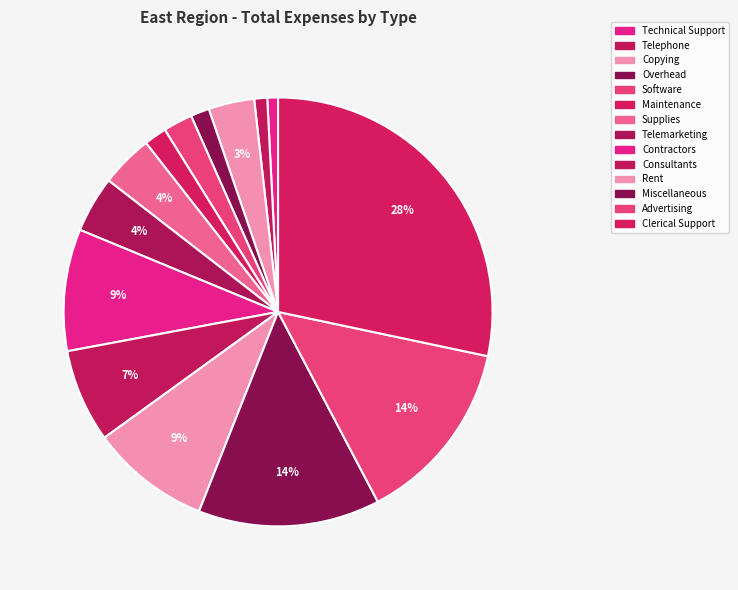

To the nearest percent, what is the average slice percentage?

7%